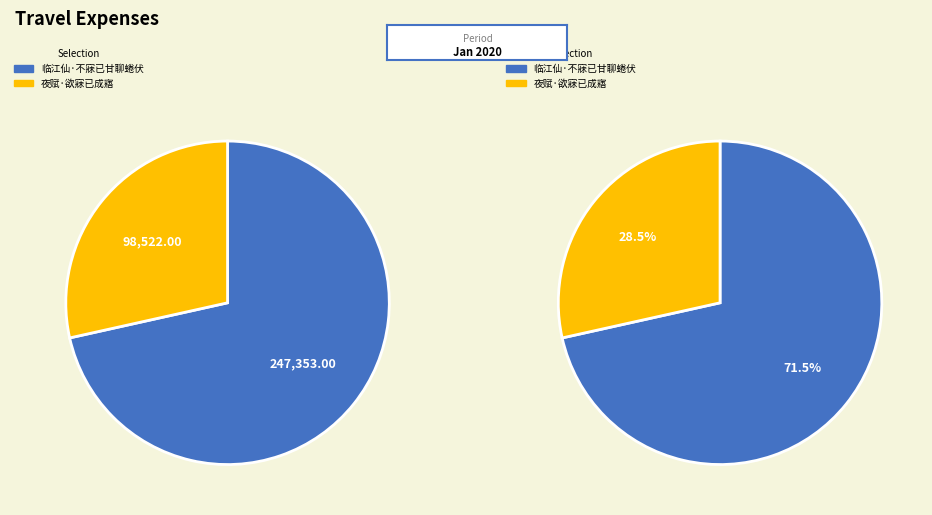

Does any single category account for the majority?

Yes